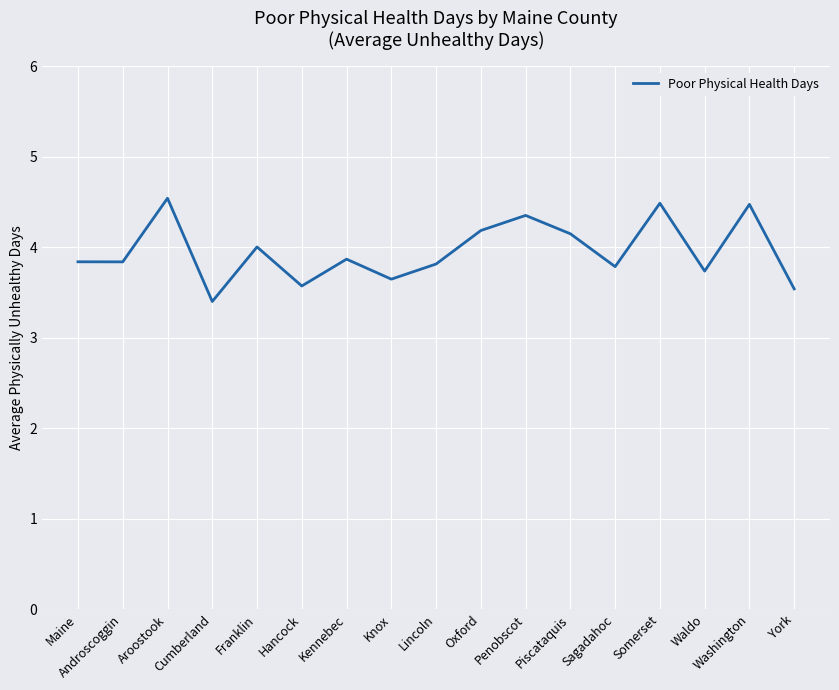

True or false: the data shows 6.9 at Piscataquis.

False